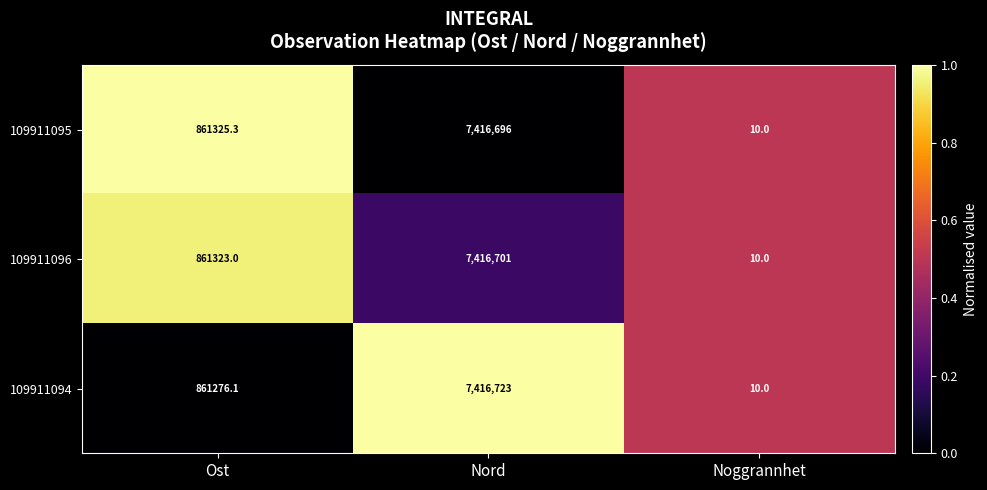

Where does the 109911094 series first go above 861276?

Ost